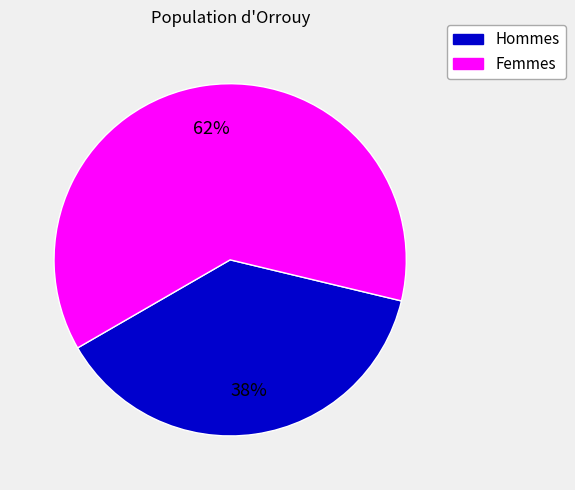

Does any single category account for the majority?

Yes